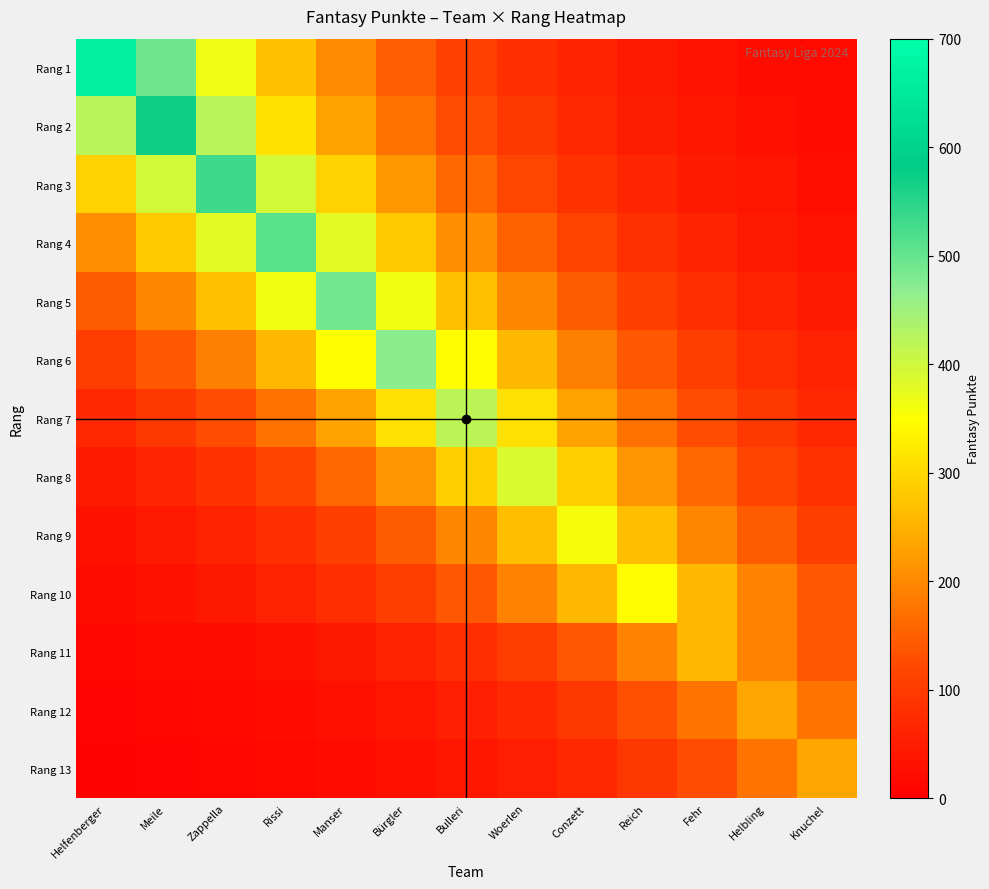

Which series has the widest spread of values?

Rang 1